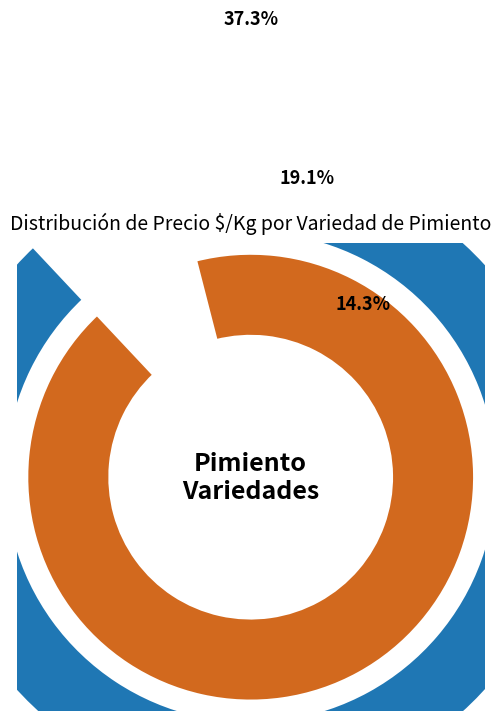

Which category has the biggest portion of the pie?

Zafiro amarillo